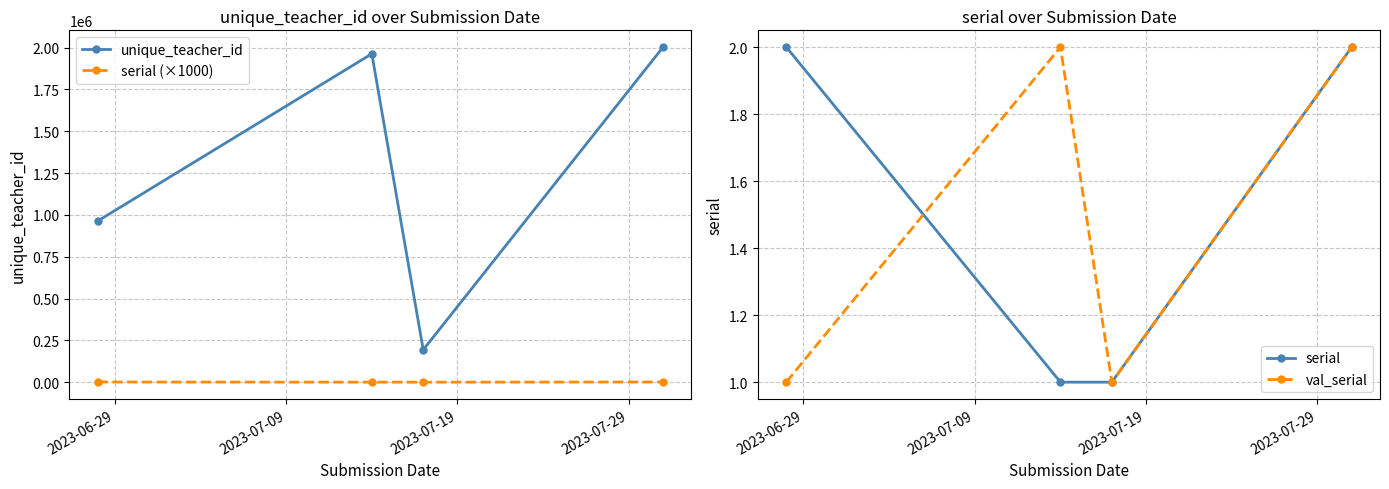

Rank the series by their maximum value, from lowest to highest.

serial, val_serial, serial (×1000), unique_teacher_id